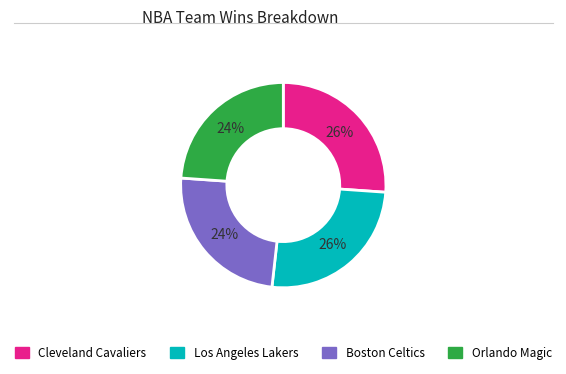

Is there any slice that represents more than half of the pie?

No